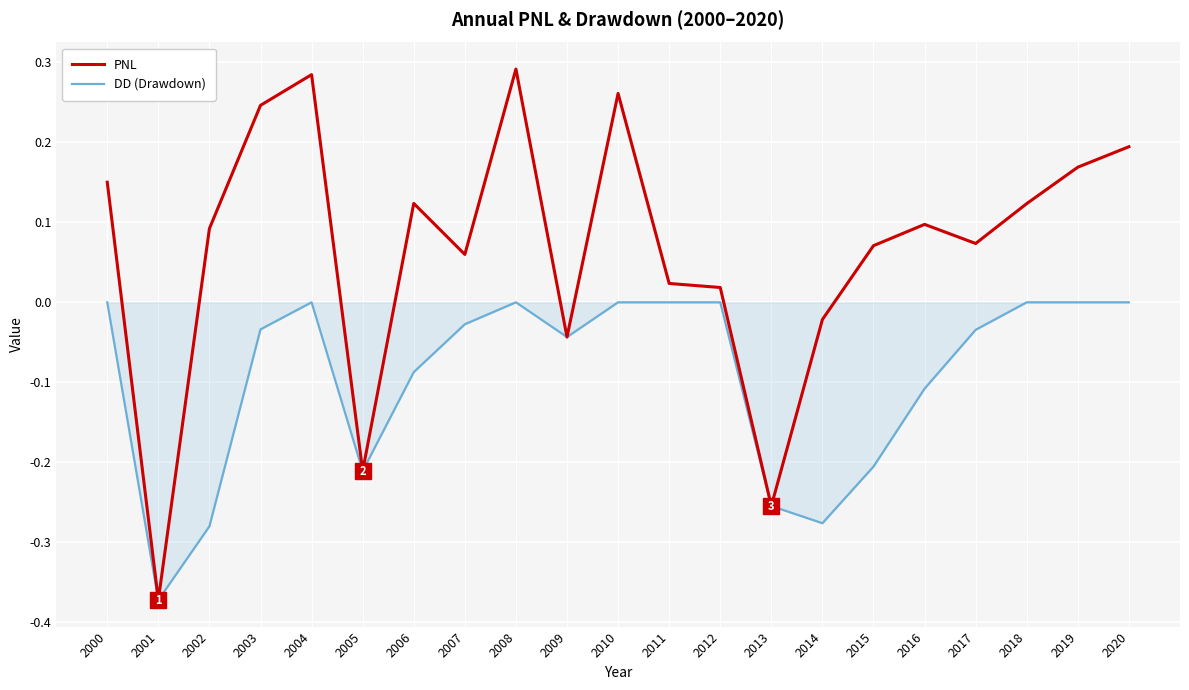

Which category has the lowest value across all series?

2001